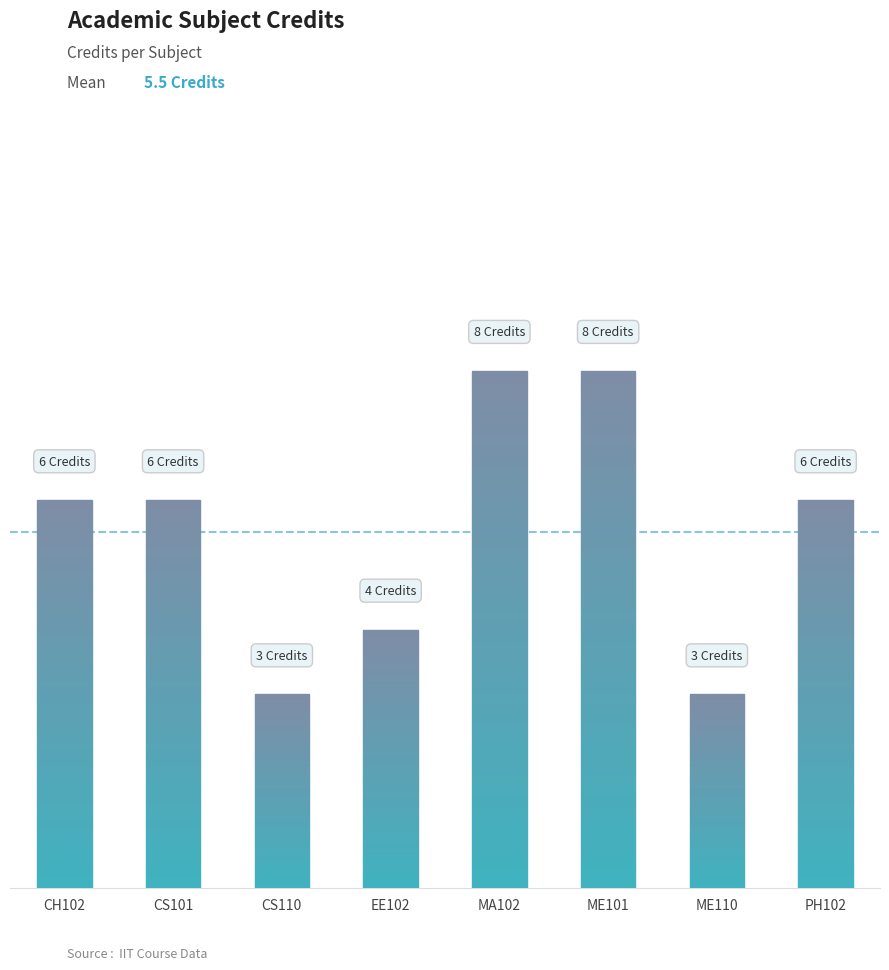

What is the difference between the maximum and minimum values?

5